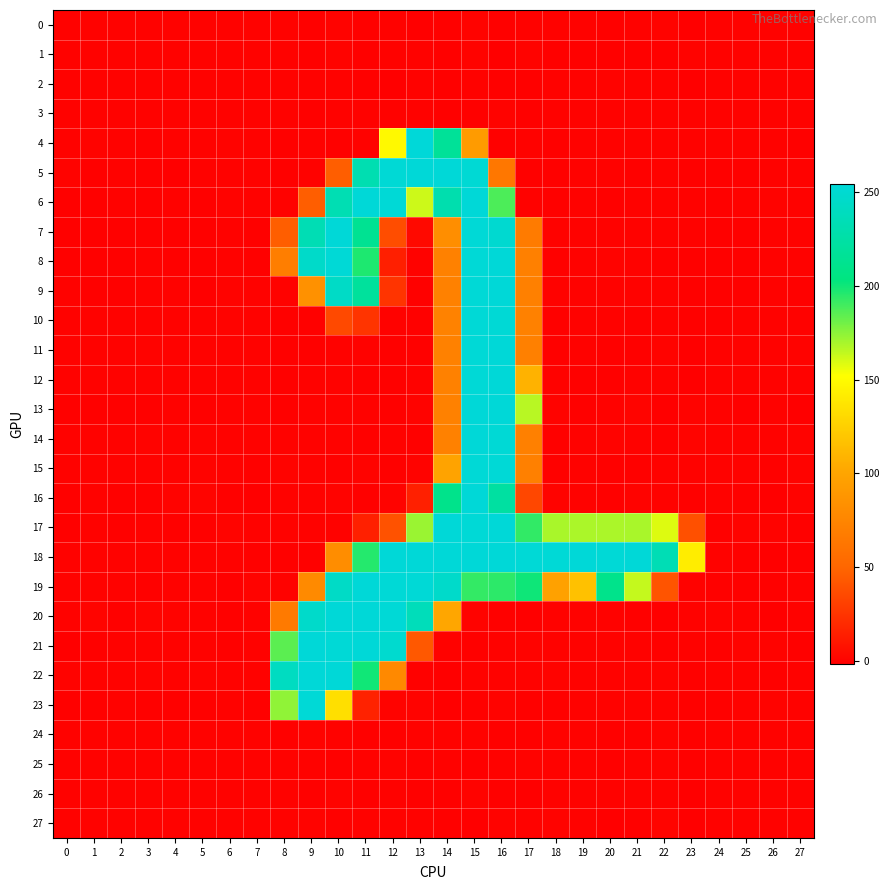

At which category is the sum across all series the highest?

15